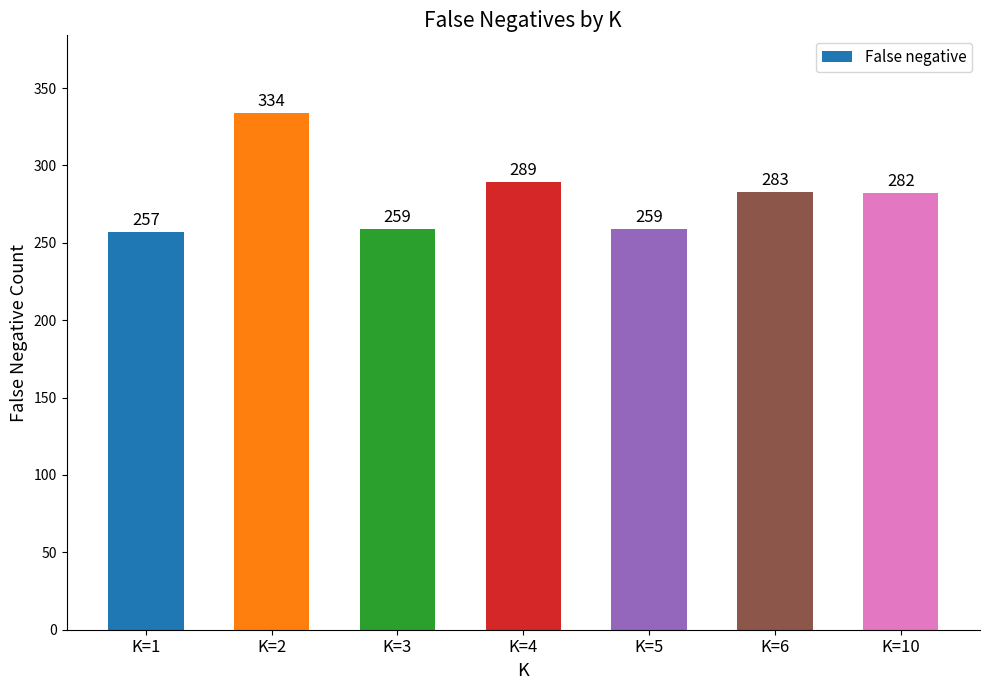

What is the minimum value shown in the chart?

257